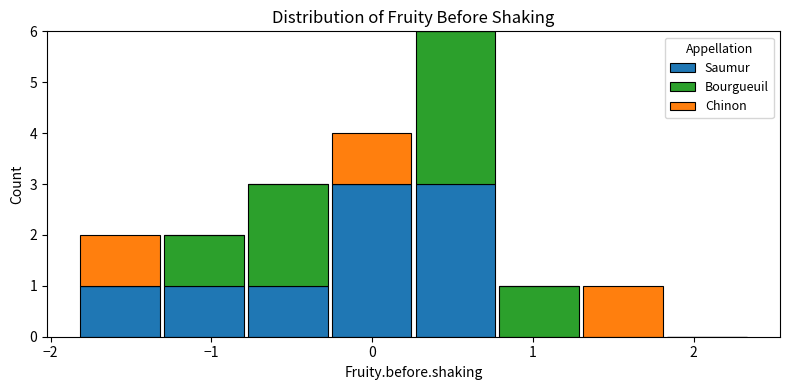

Which range on the x-axis has the tallest stacked bar (by total height)?

0.3 to 0.8